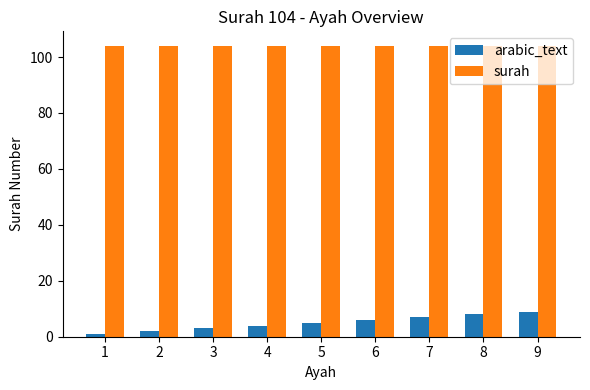

Between 2 and 5, which series saw the biggest shift?

arabic_text